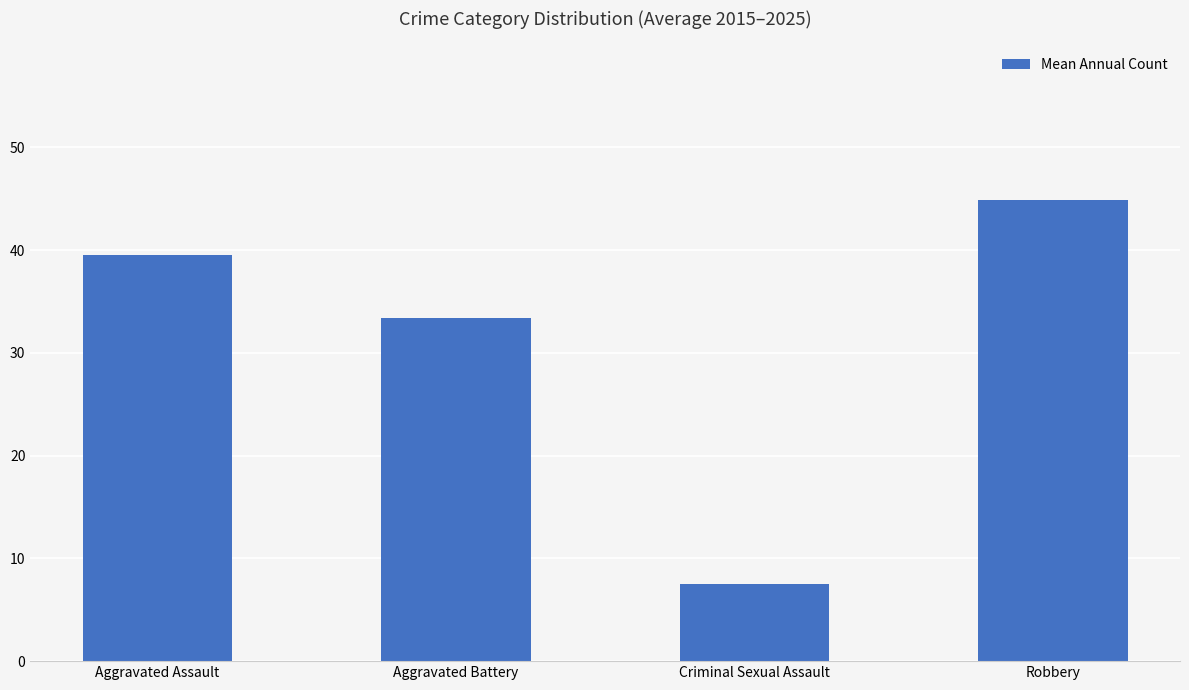

What is the maximum value shown in the chart?

44.9